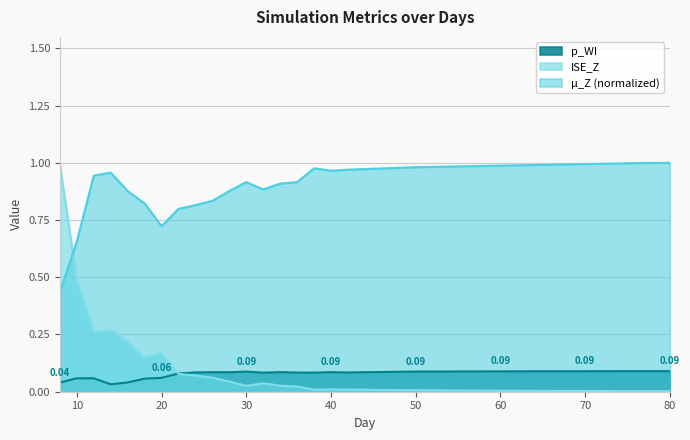

Which series changed the most between 26 and 52?

µ_Z